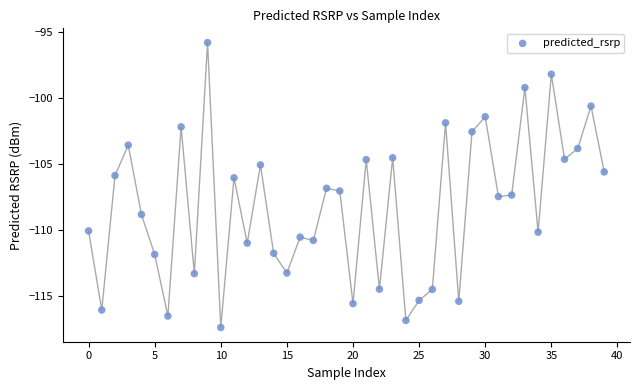

What is the range of Y values (max minus min)?

21.6